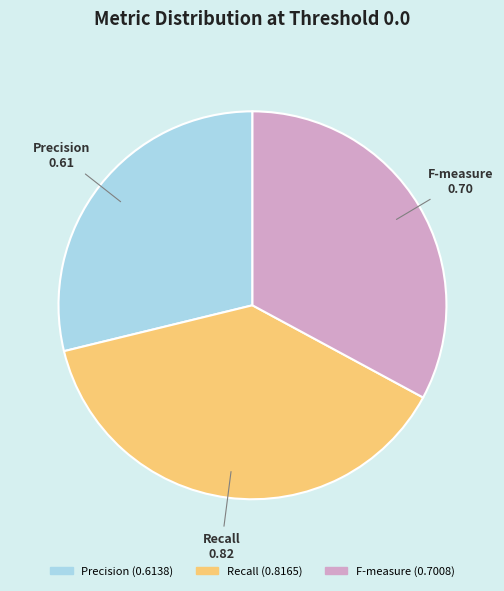

How many segments does this pie chart have?

3